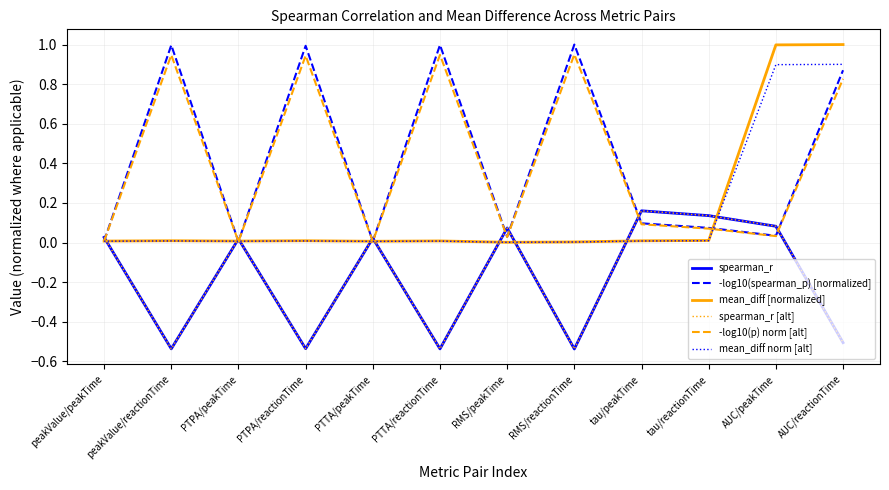

What is the maximum value shown in the chart?

1.0